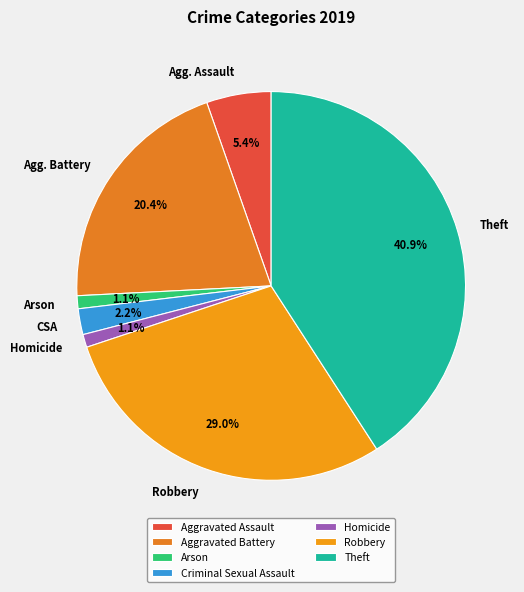

How many slices are in this pie chart?

7